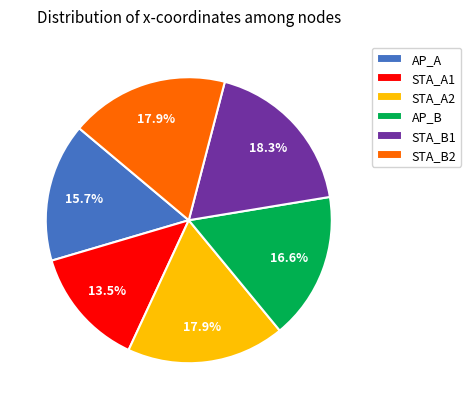

The AP_A slice represents 16% of the pie. True or false?

True